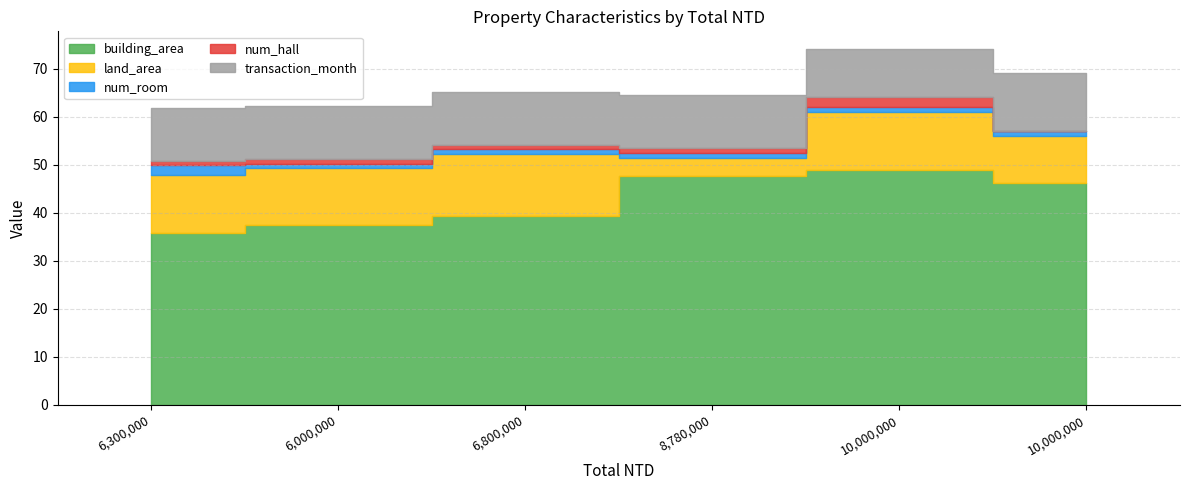

Reading right to left, transcribe all the data shown in this chart.

building_area: 10000000=46.3	10000000=48.9	8780000=47.6	6800000=39.5	6000000=37.4	6300000=35.7
land_area: 10000000=9.8	10000000=12.2	8780000=3.9	6800000=12.8	6000000=11.9	6300000=12.2
num_room: 10000000=1.0	10000000=1.0	8780000=1.0	6800000=1.0	6000000=1.0	6300000=2.0
num_hall: 10000000=0.0	10000000=2.0	8780000=1.0	6800000=1.0	6000000=1.0	6300000=1.0
transaction_month: 10000000=12.0	10000000=10.0	8780000=11.0	6800000=11.0	6000000=11.0	6300000=11.0